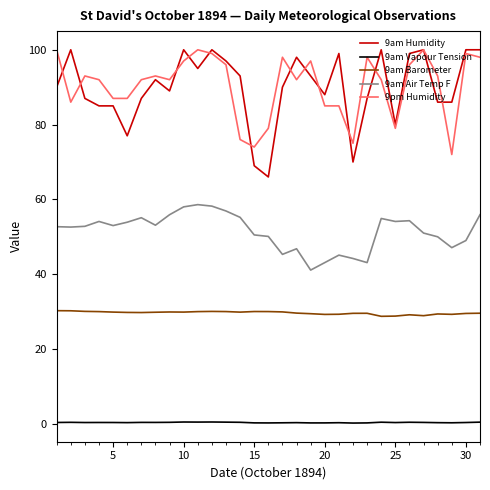

True or false: 9am Barometer and 9am Humidity cross at least once.

False